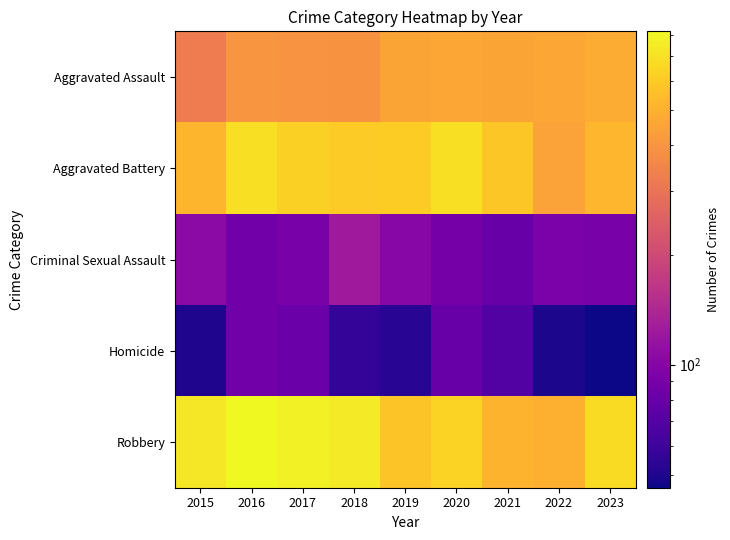

Which has a higher value, 2021 or 2022?

2022